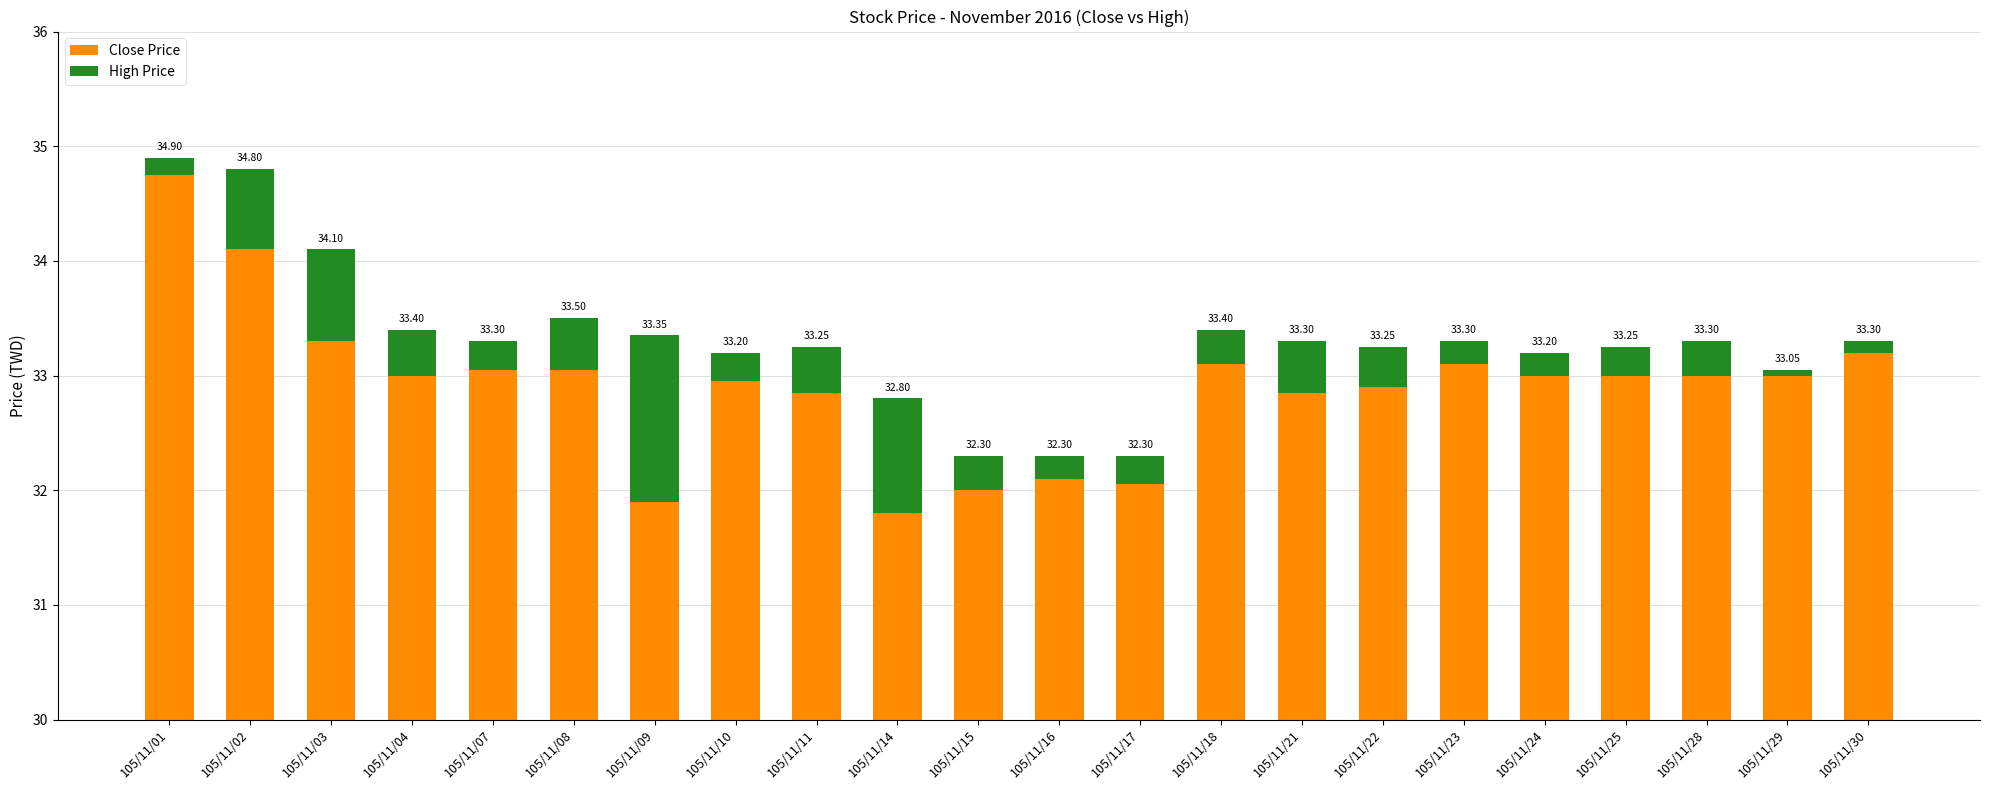

Read the High Price value at 105/11/28.

0.3